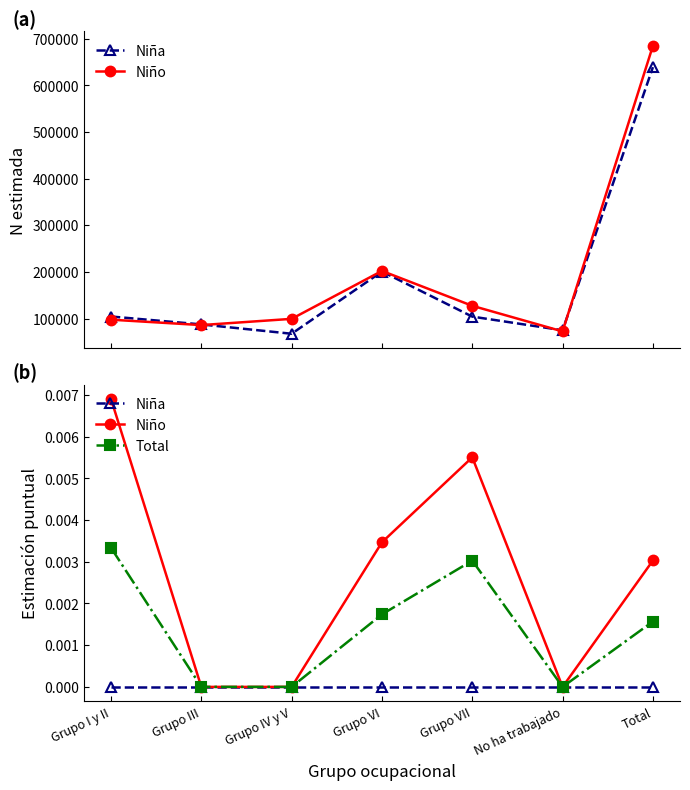

True or false: Niña has more than 0 points higher than both neighbors.

False